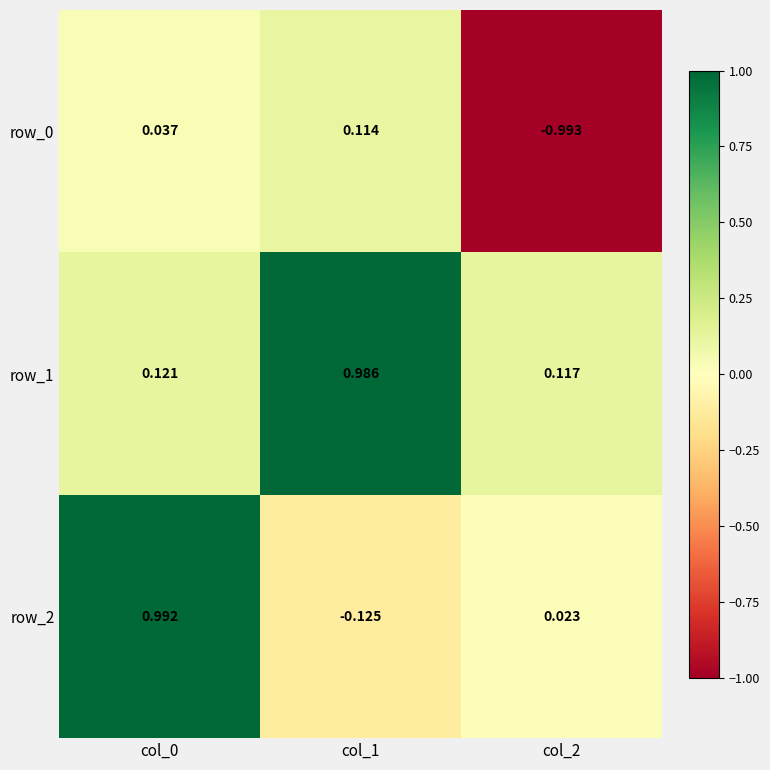

What is the spread (max minus min) of values at col_2?

1.1